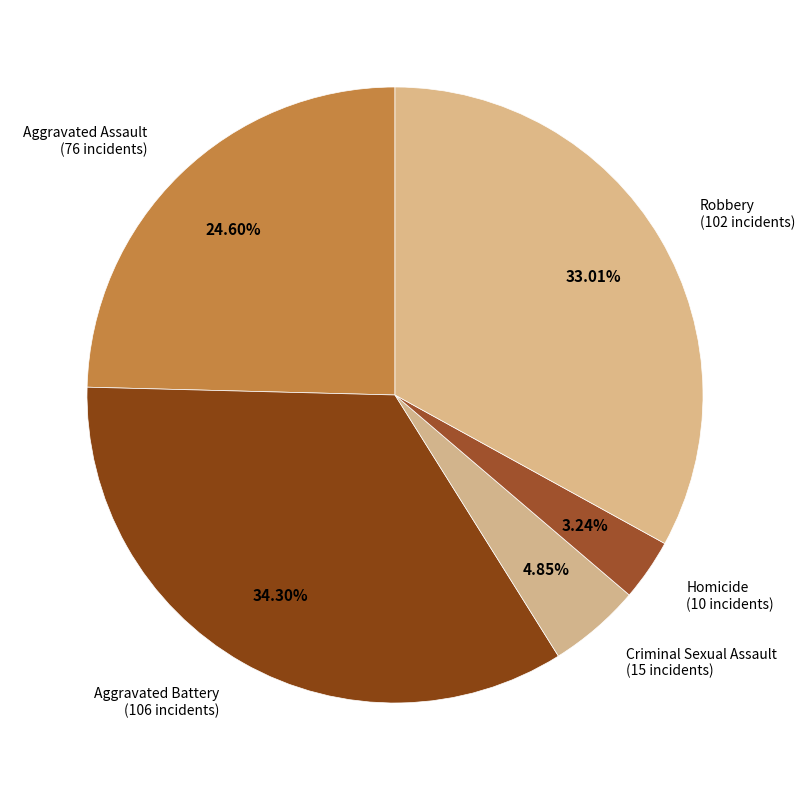

What is the smallest slice in the pie chart?

Homicide